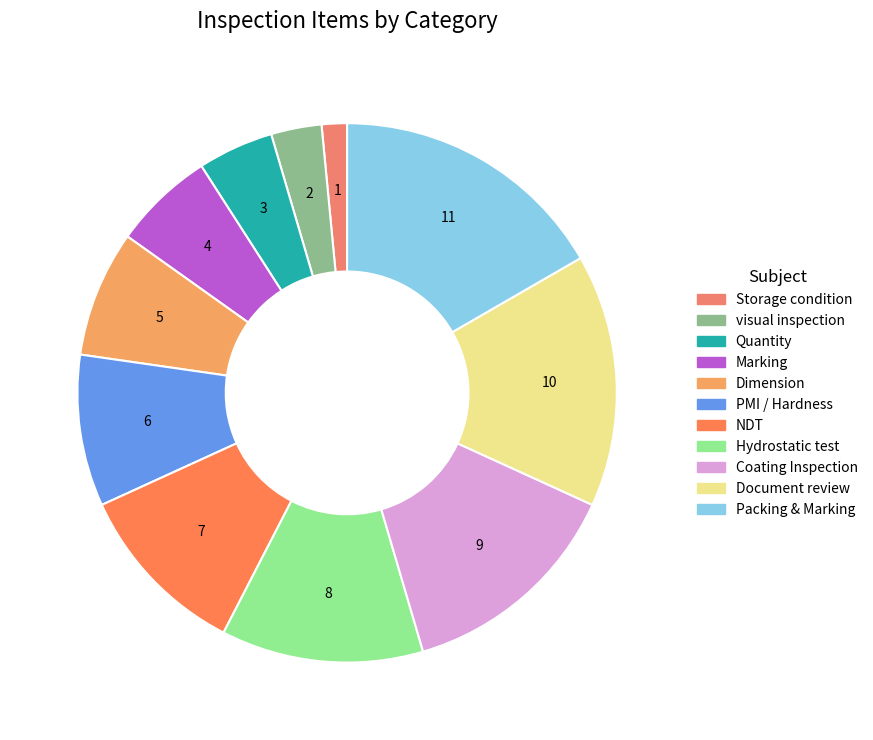

To the nearest percent, what percentage of the pie is Storage condition?

2%